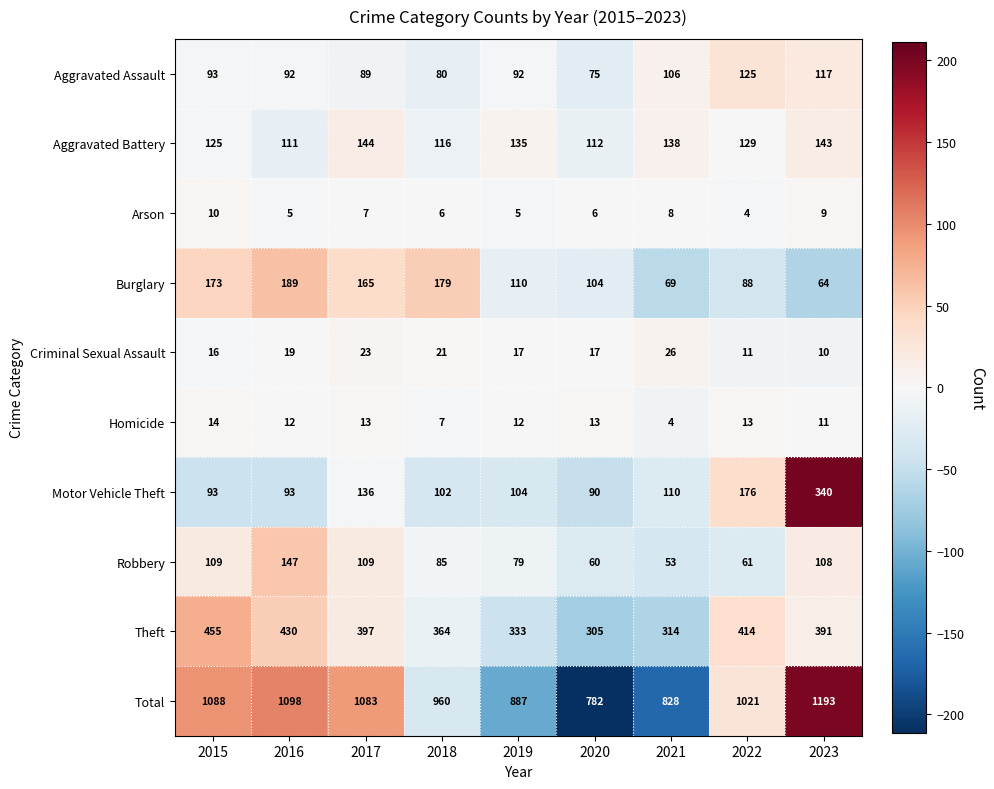

Which series has the largest total across all categories?

Total